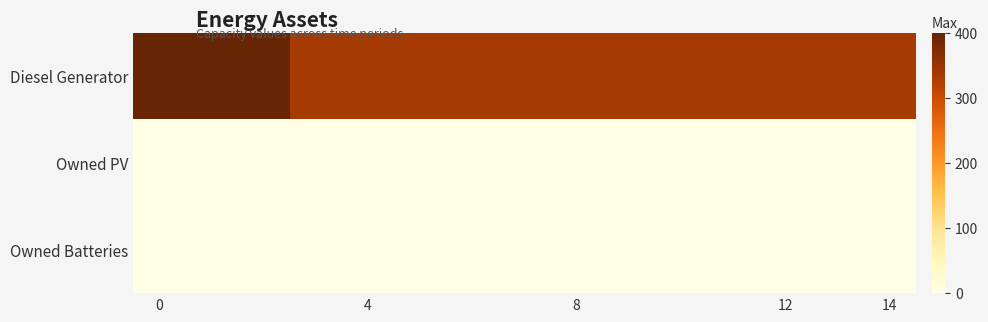

Which series has the largest total across all categories?

row_0